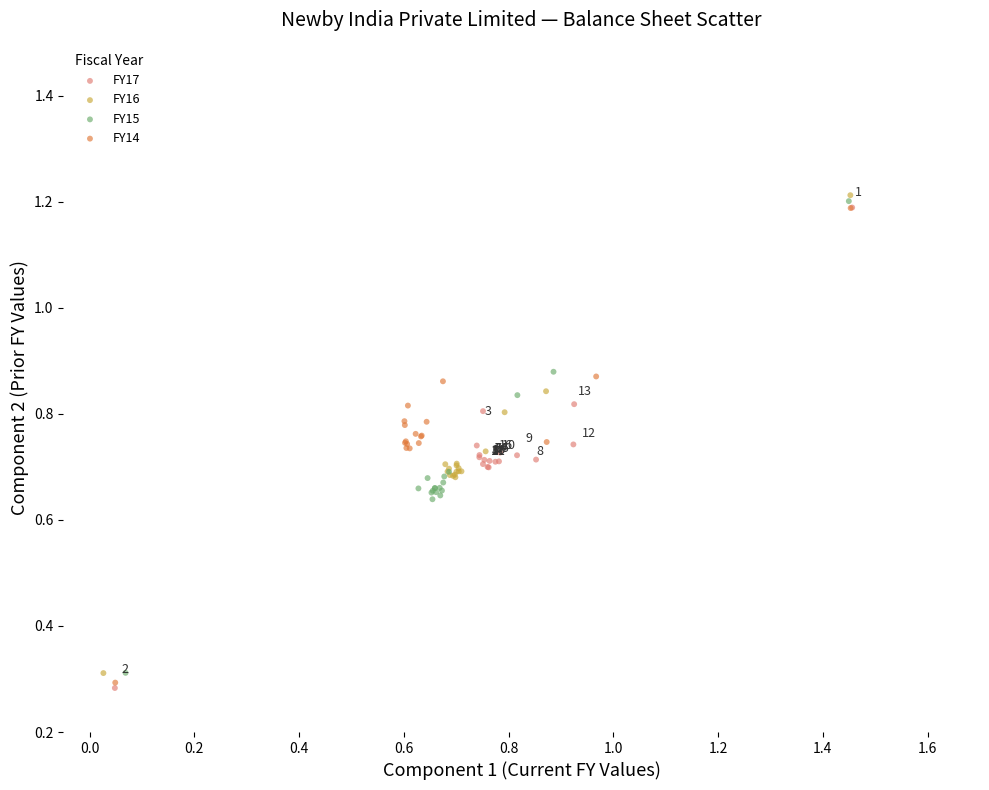

What are all the series names shown in the legend?

FY17, FY16, FY15, FY14